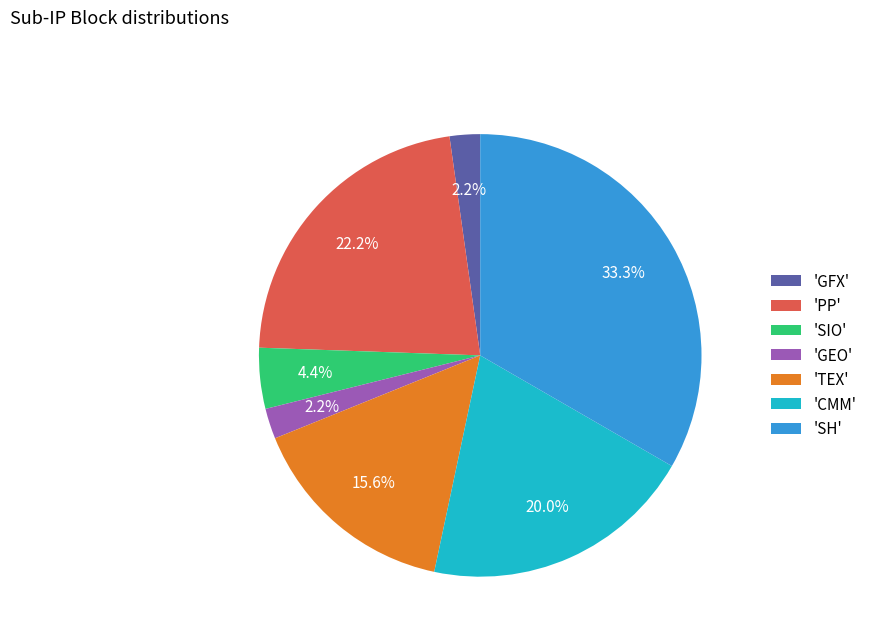

To the nearest percent, what is the average slice percentage?

14%